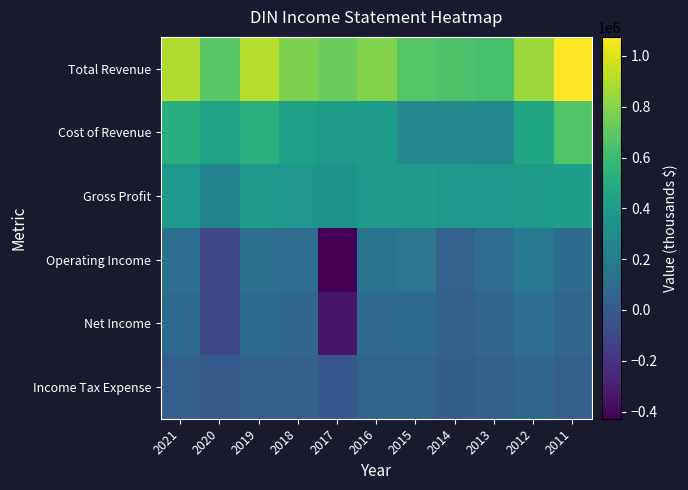

Which has a higher value, 2015 or 2021?

2021